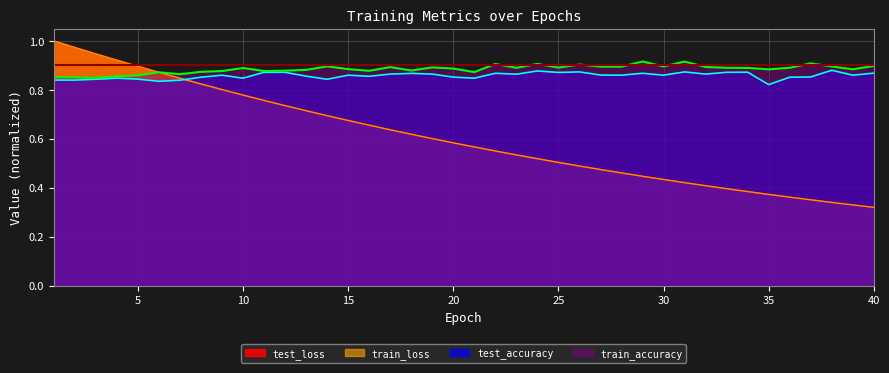

Count the number of categories in the chart.

40